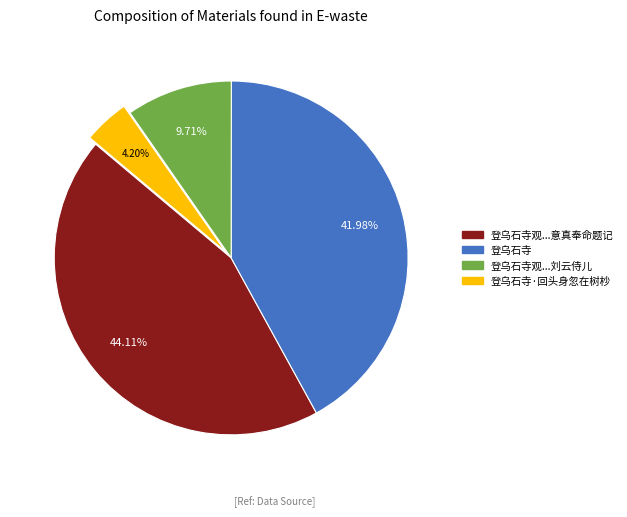

Is there a majority slice in this chart?

No